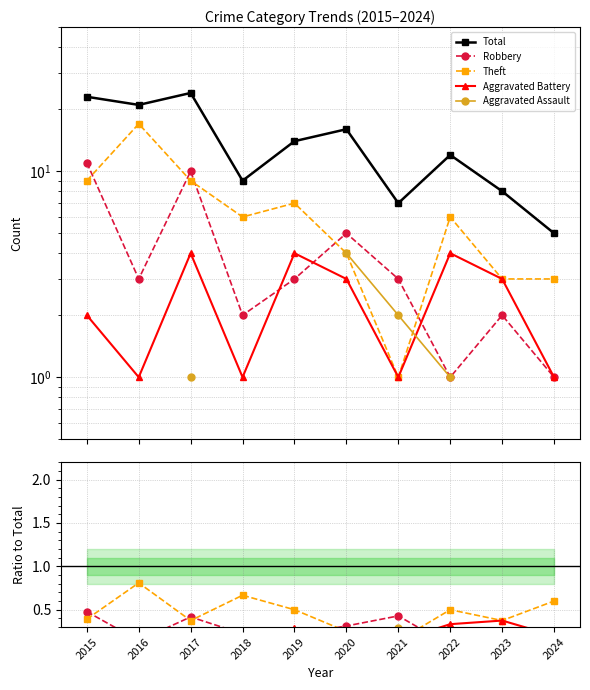

True or false: Theft and Total intersect in this chart.

False